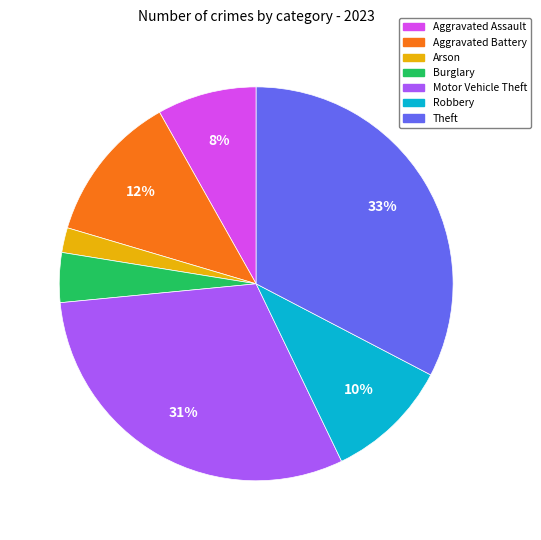

Does any single category account for the majority?

No